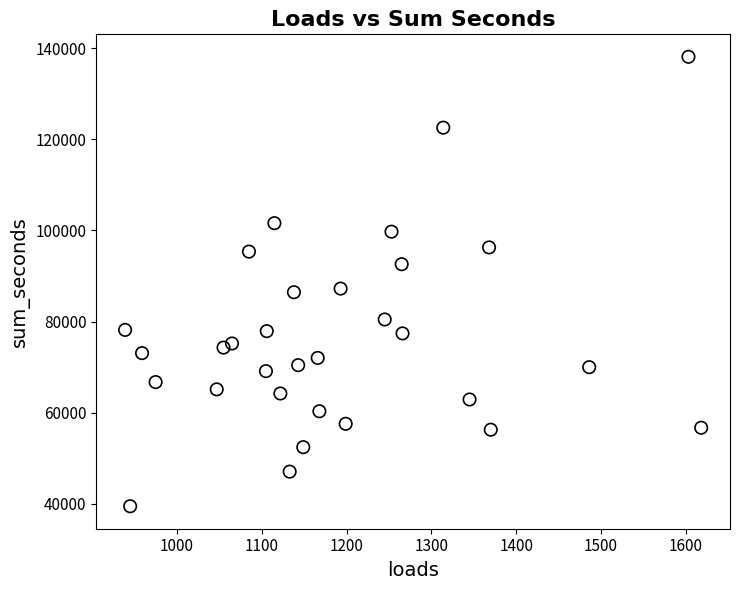

What is the range of Y values (max minus min)?

98634